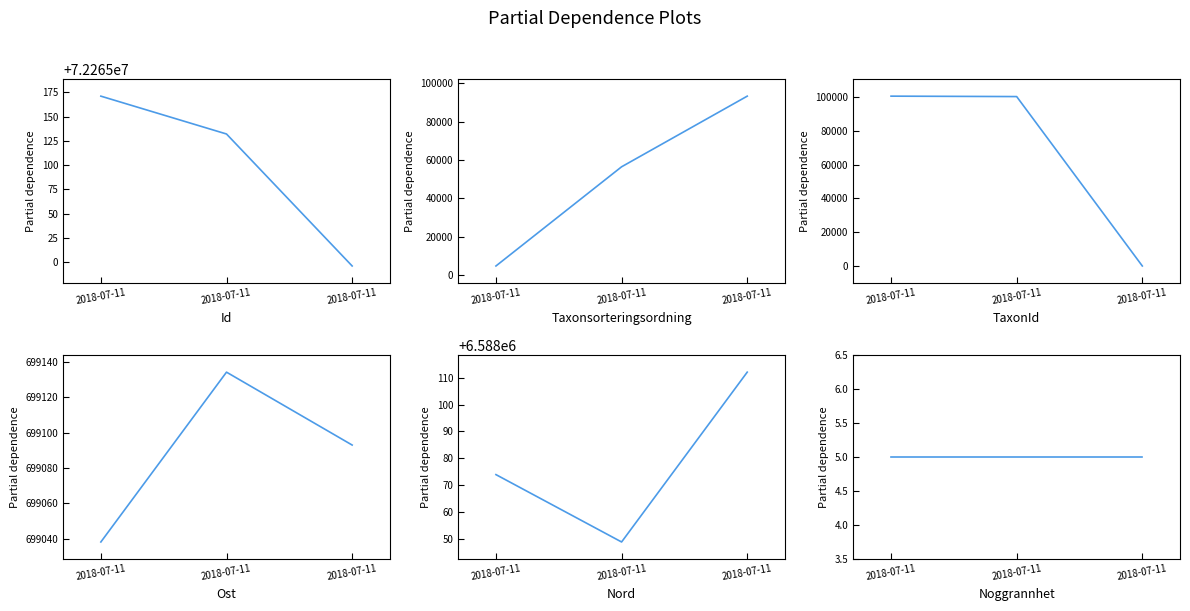

What is the greatest value displayed?

72265171.0